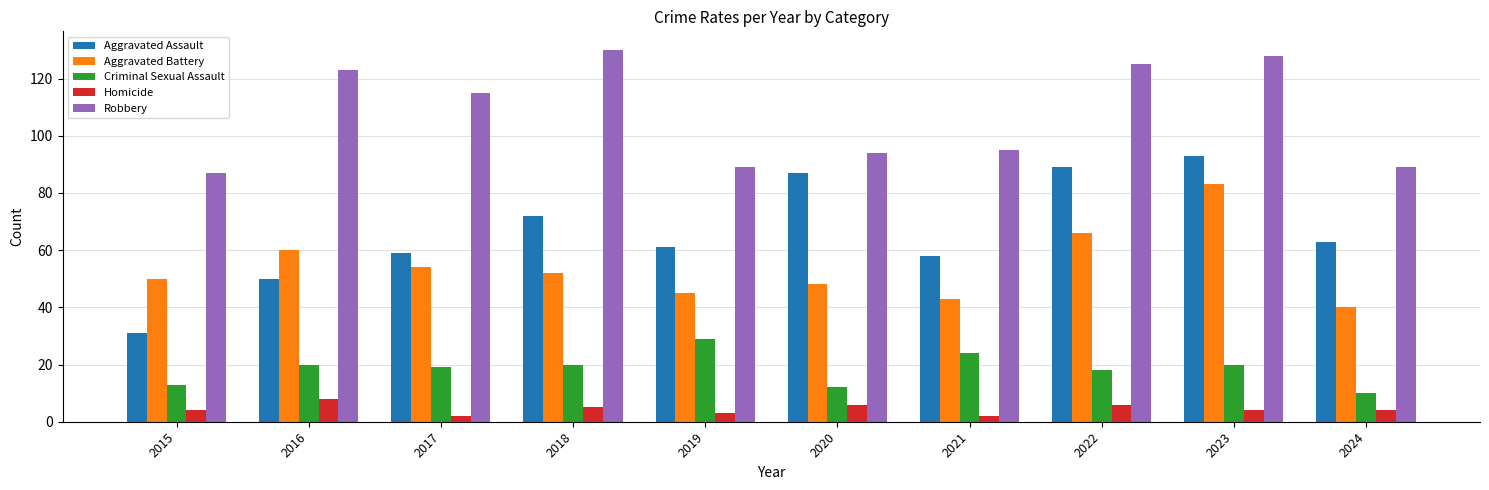

How many groups of bars are there?

10